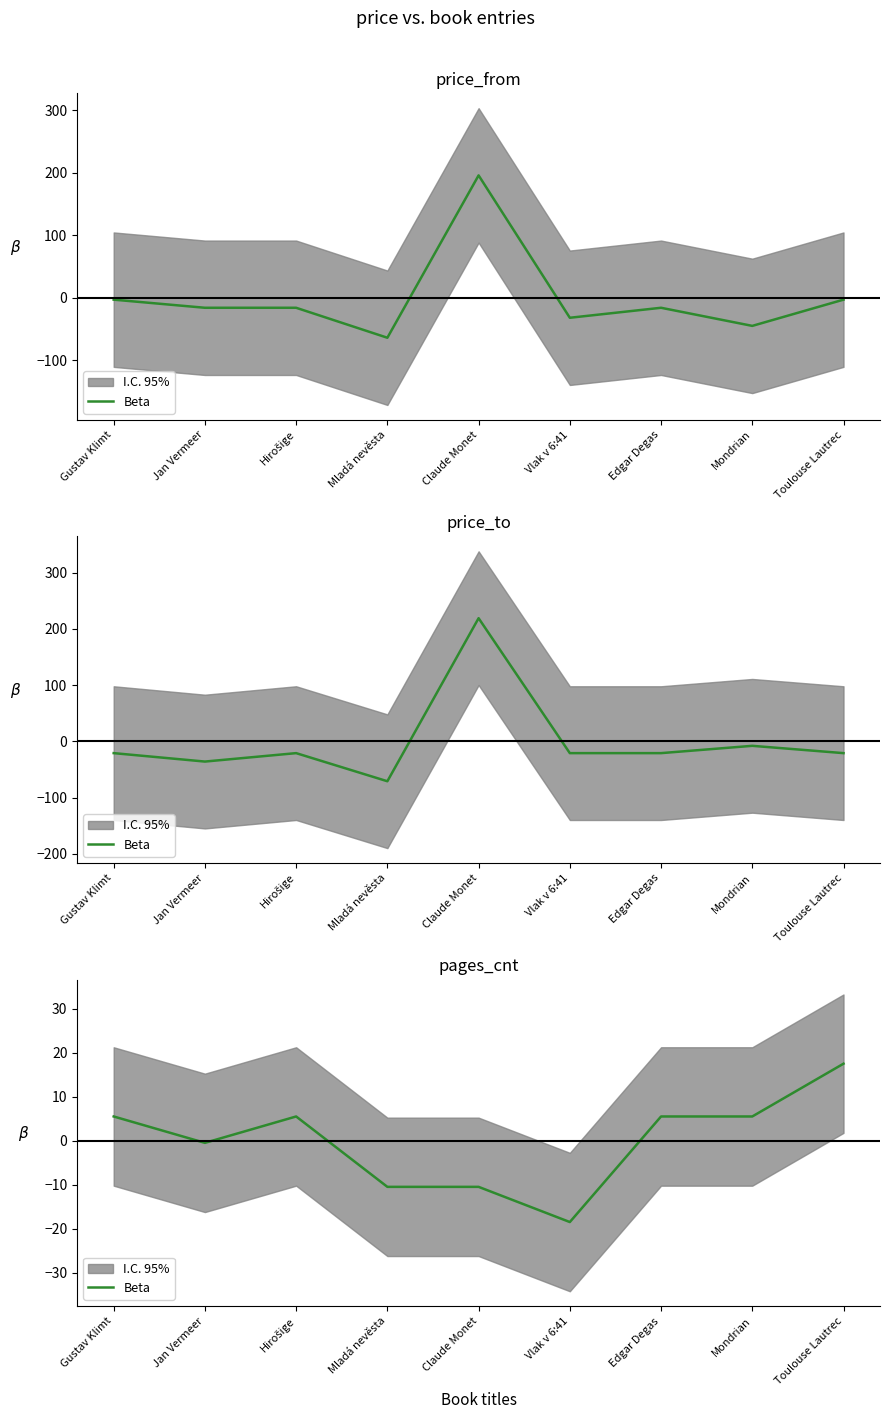

What is the change in value from Hirošige to Mladá nevěsta?

-16.0